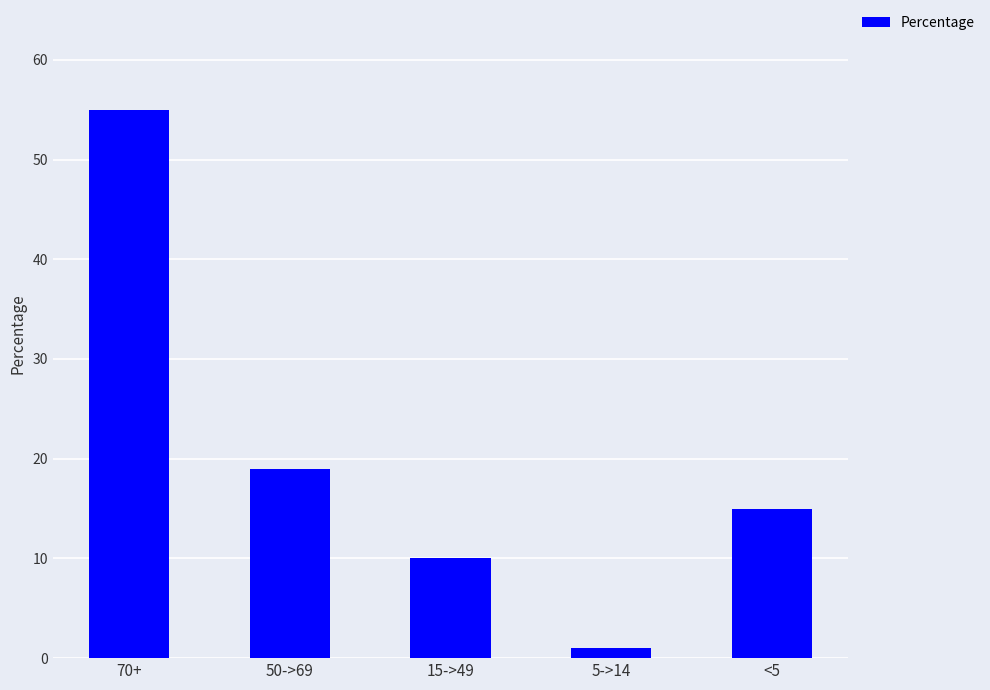

The value at 15->49 is 10. True or false?

True